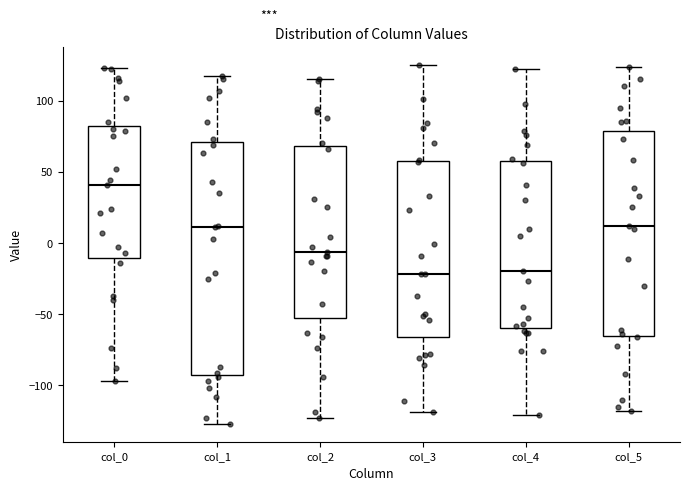

Comparing the boxes themselves (not the whiskers), which one is the tallest?

col_1